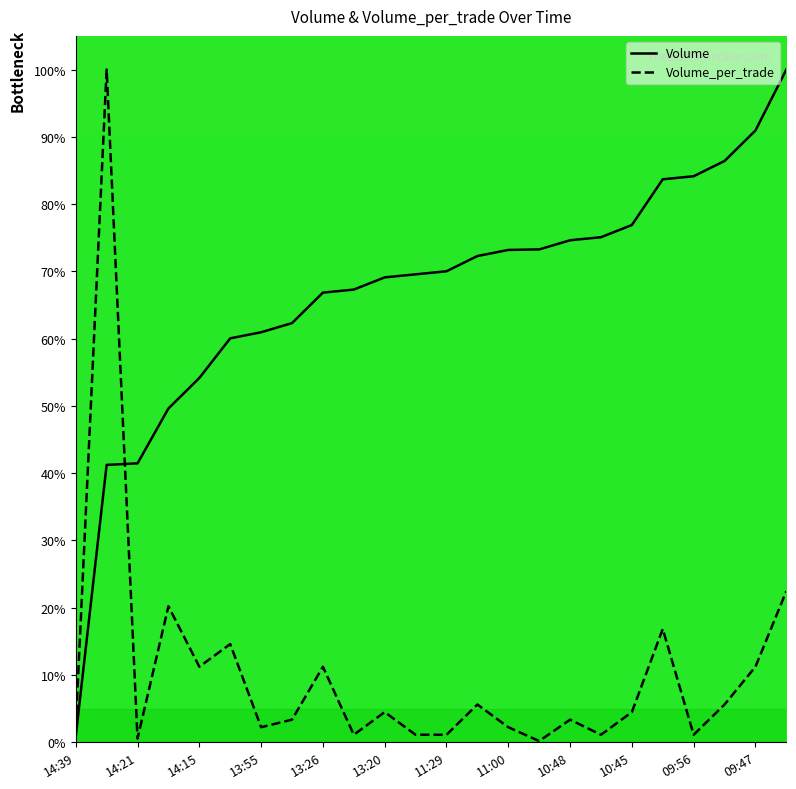

Is this an area chart (filled region under the line)?

No